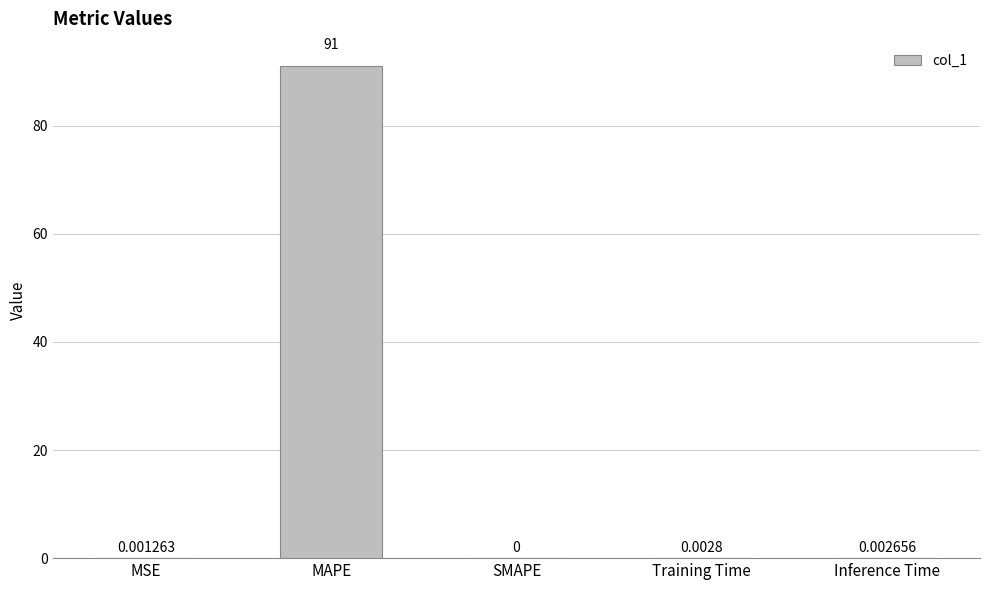

What is the sum of all values?

91.0